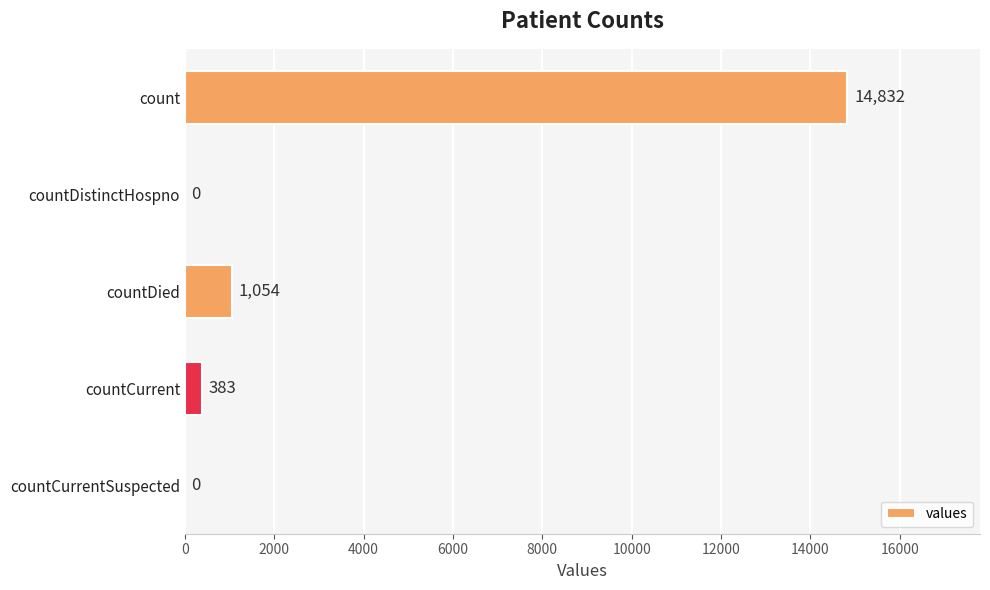

How many values are above zero?

3